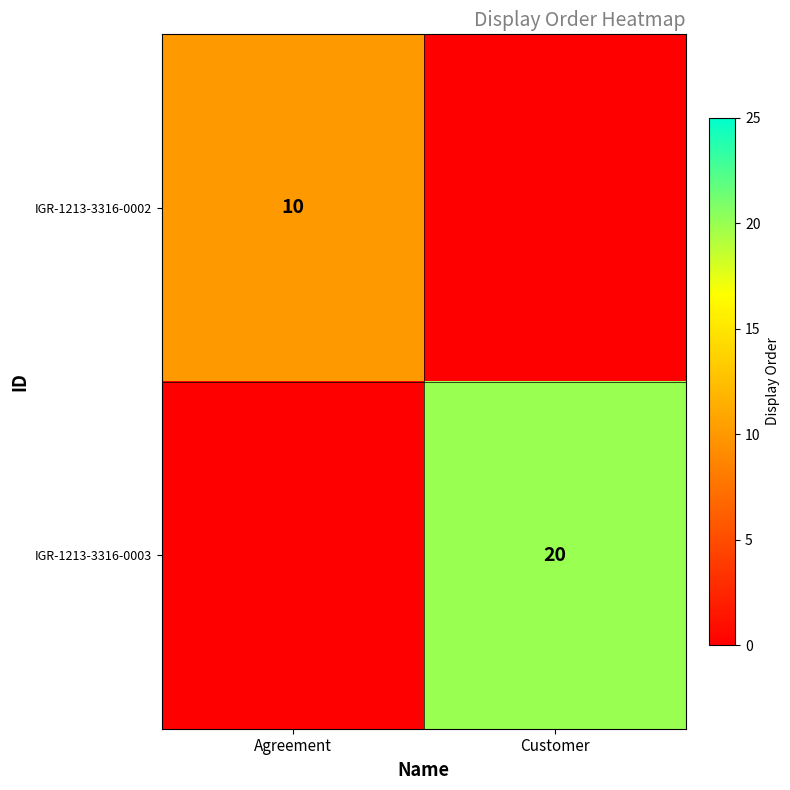

True or false: IGR-1213-3316-0003 has a value of 12 at Customer.

False